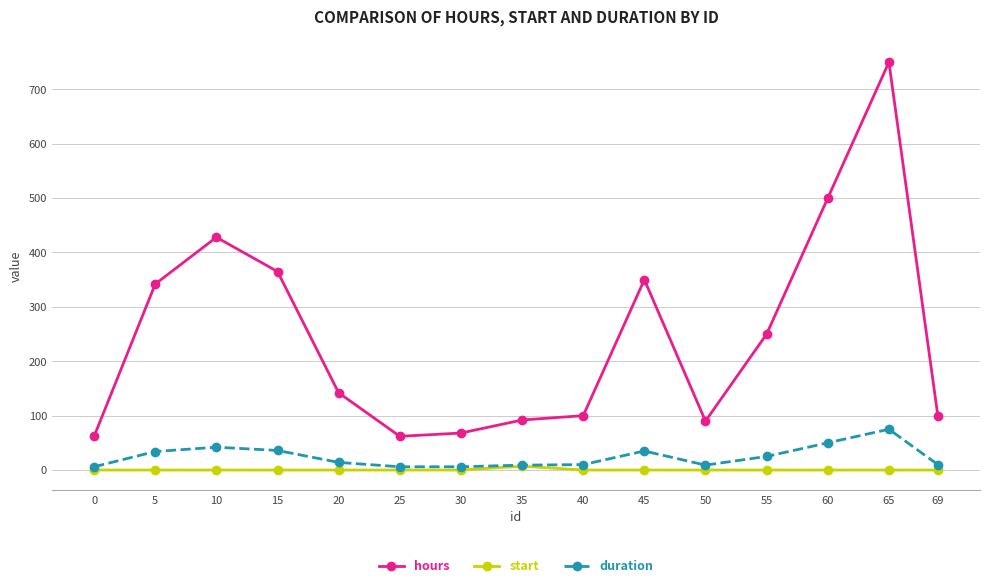

At which category is the sum across all series the highest?

65